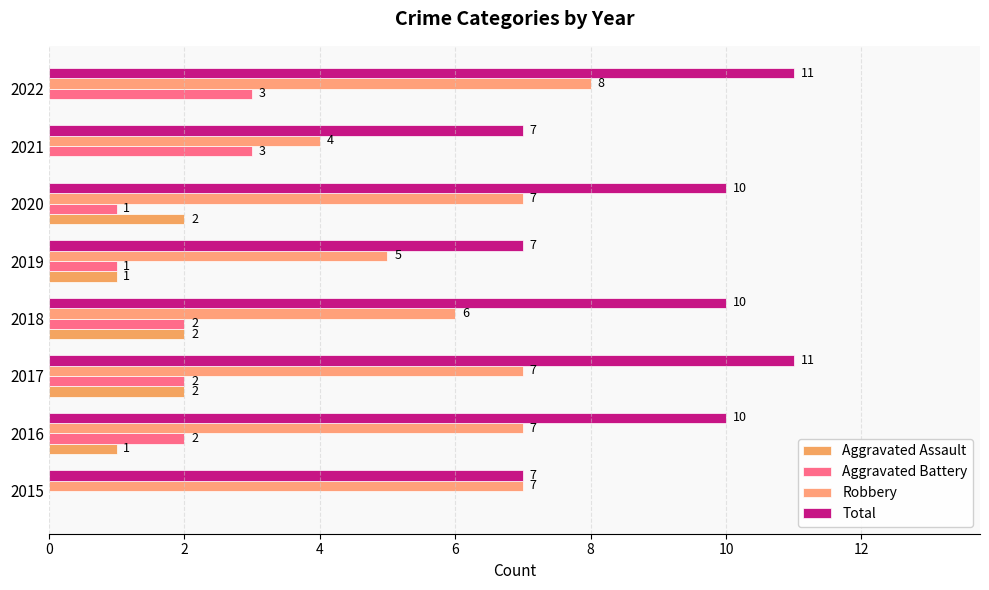

How many categories are shown in the chart?

8